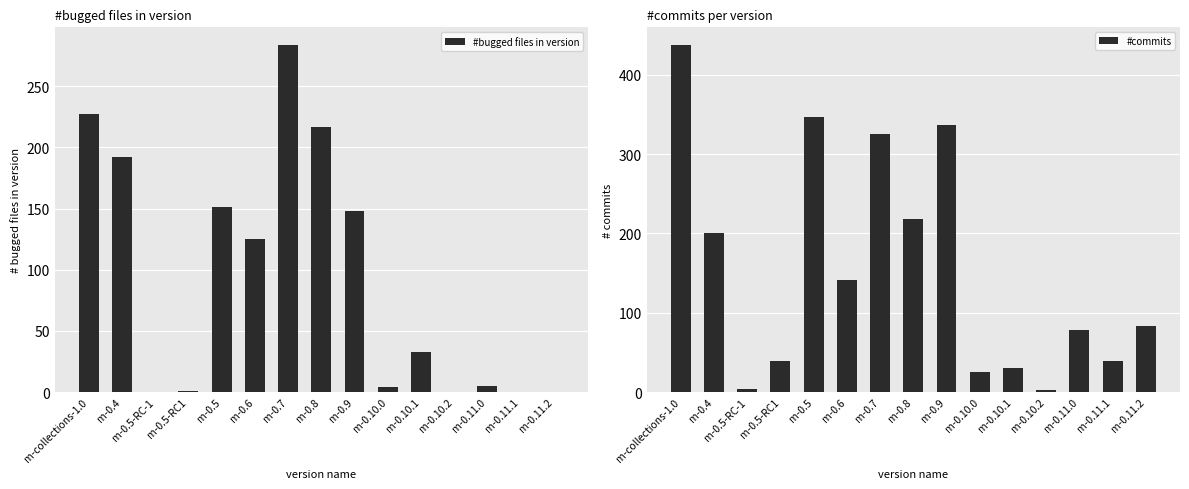

Which series has the largest total across all categories?

#commits